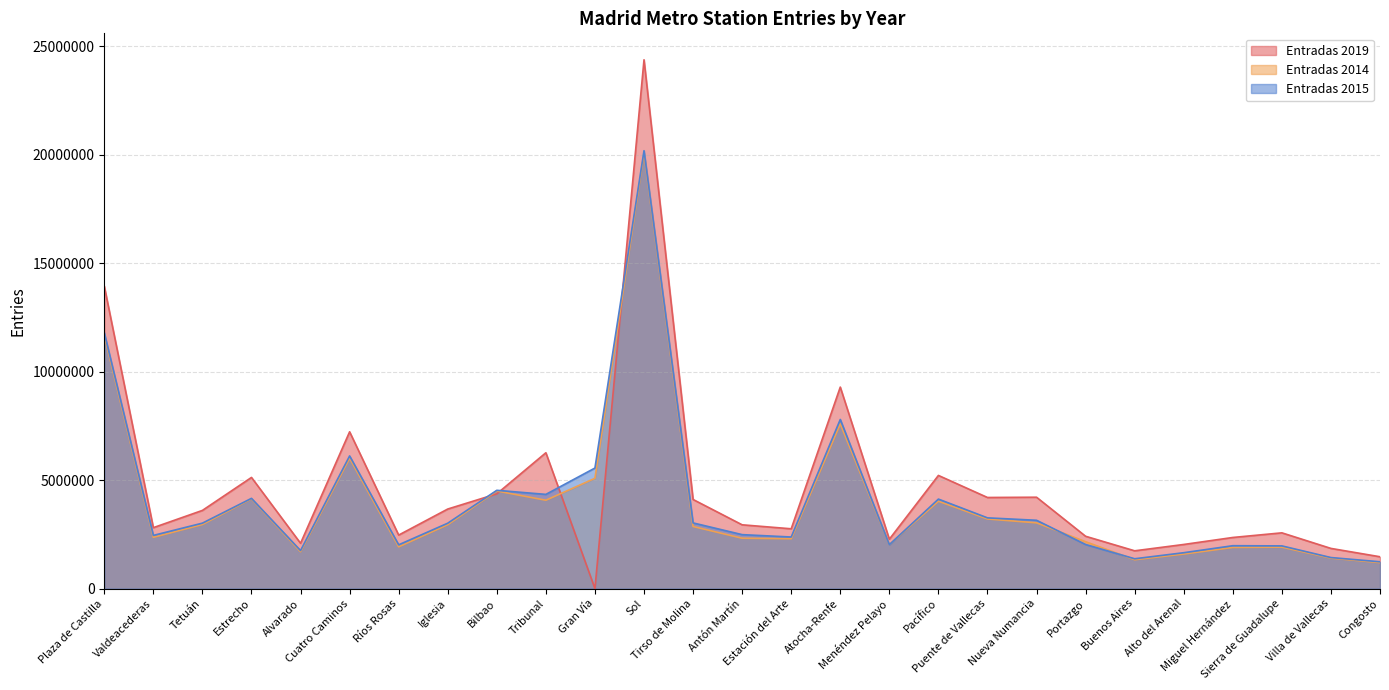

Which category has the lowest value across all series?

Gran Vía